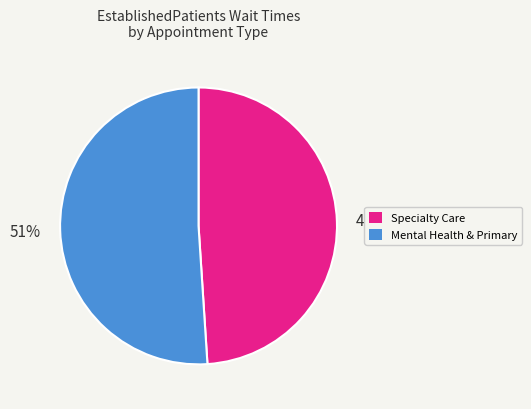

Rank the categories by value from lowest to highest.

Specialty Care, Mental Health & Primary